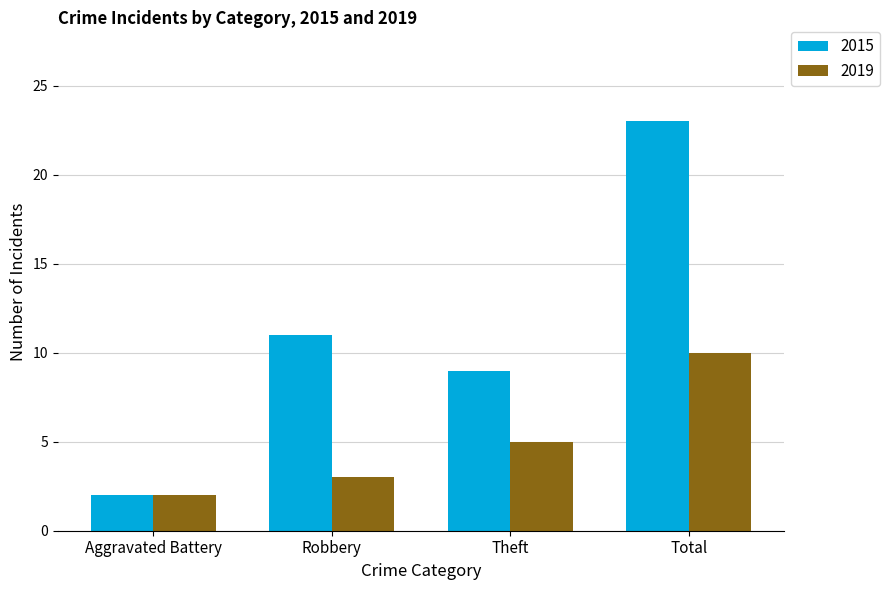

Which category has the lowest value in the 2015 series?

Aggravated Battery